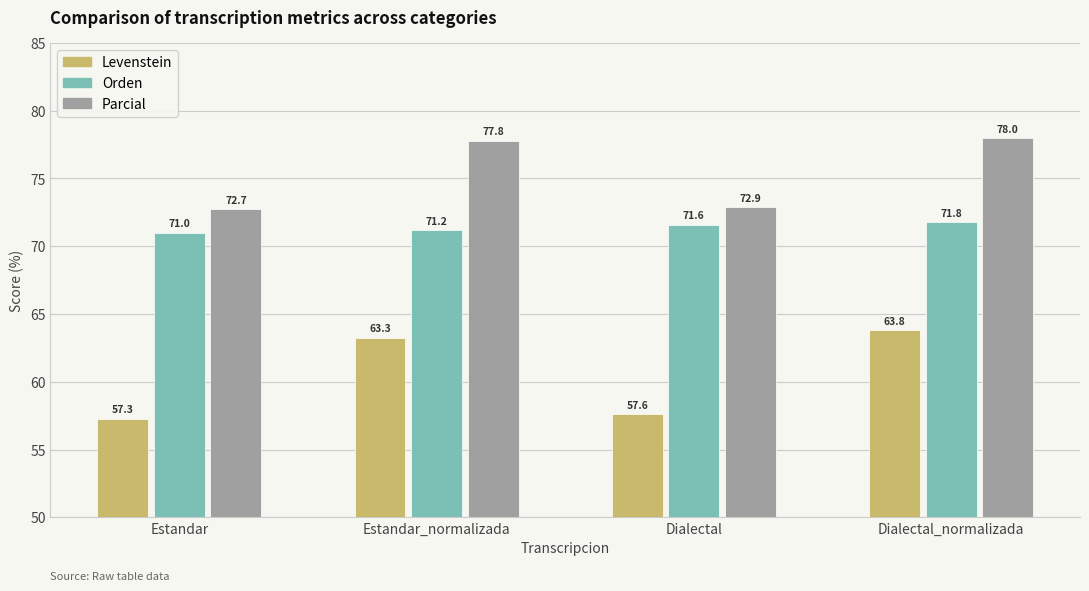

How many values in the Levenstein series exceed 63?

2